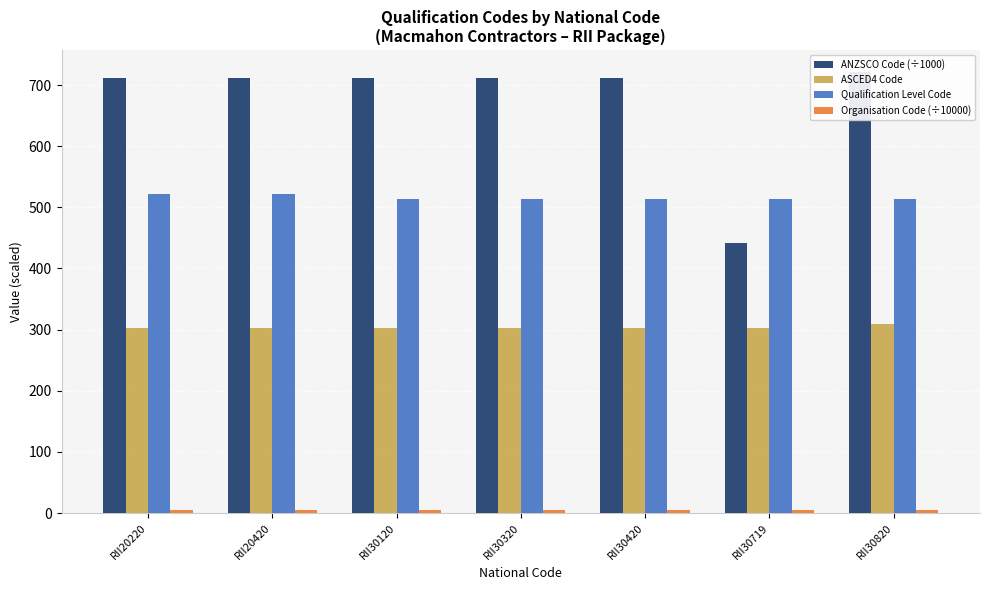

At which label is Organisation Code (÷10000) closest to 5?

RII20220